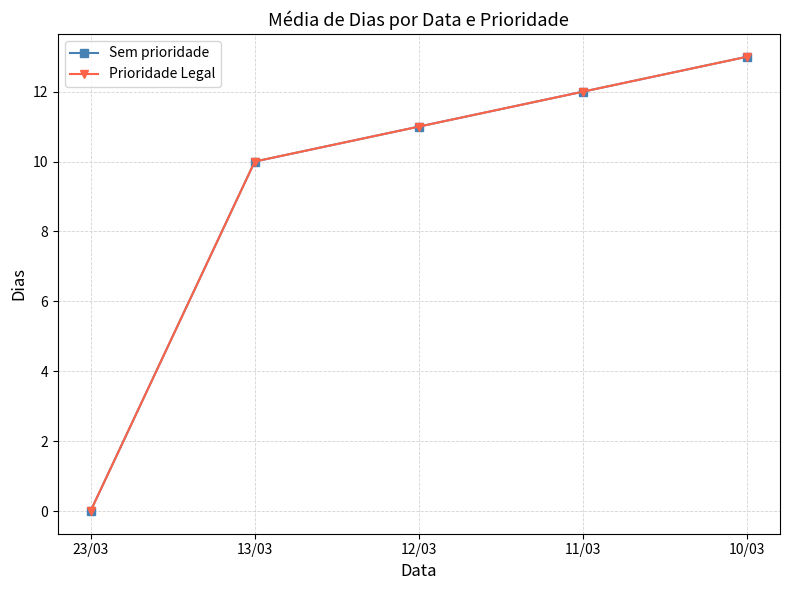

What is the difference between the maximum and minimum values in the Prioridade Legal series?

13